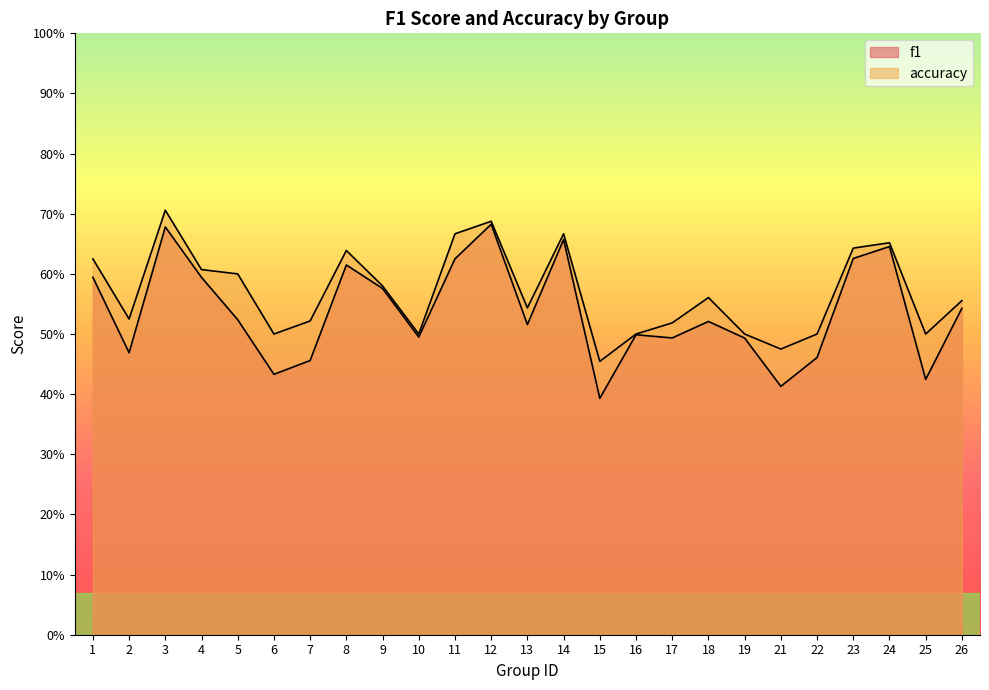

Read the accuracy value at 6.

0.5